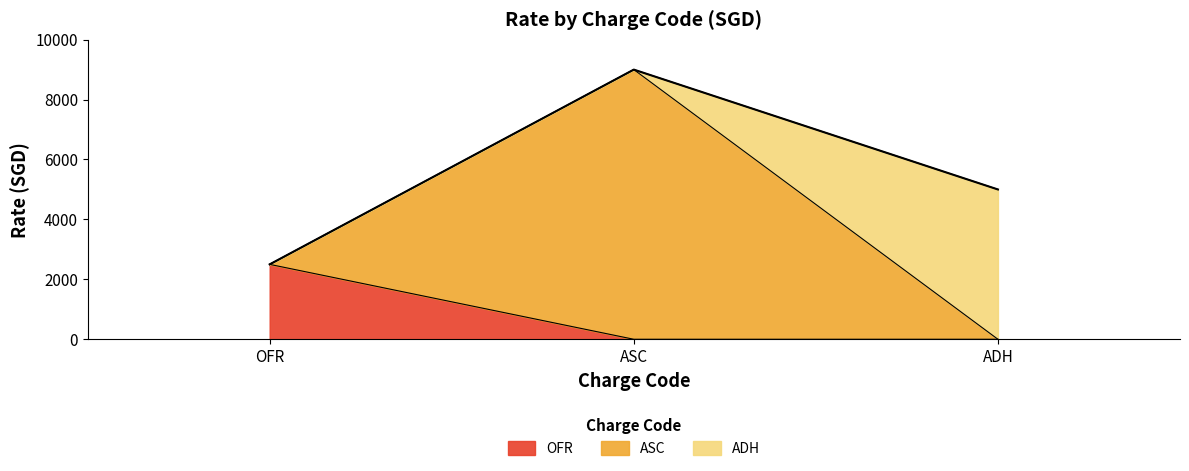

Which series has the largest range (max minus min)?

ASC